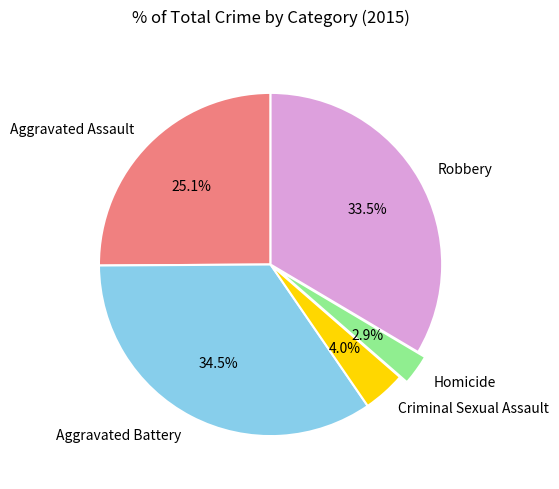

To the nearest percent, what is the combined percentage of Aggravated Assault and Robbery?

59%